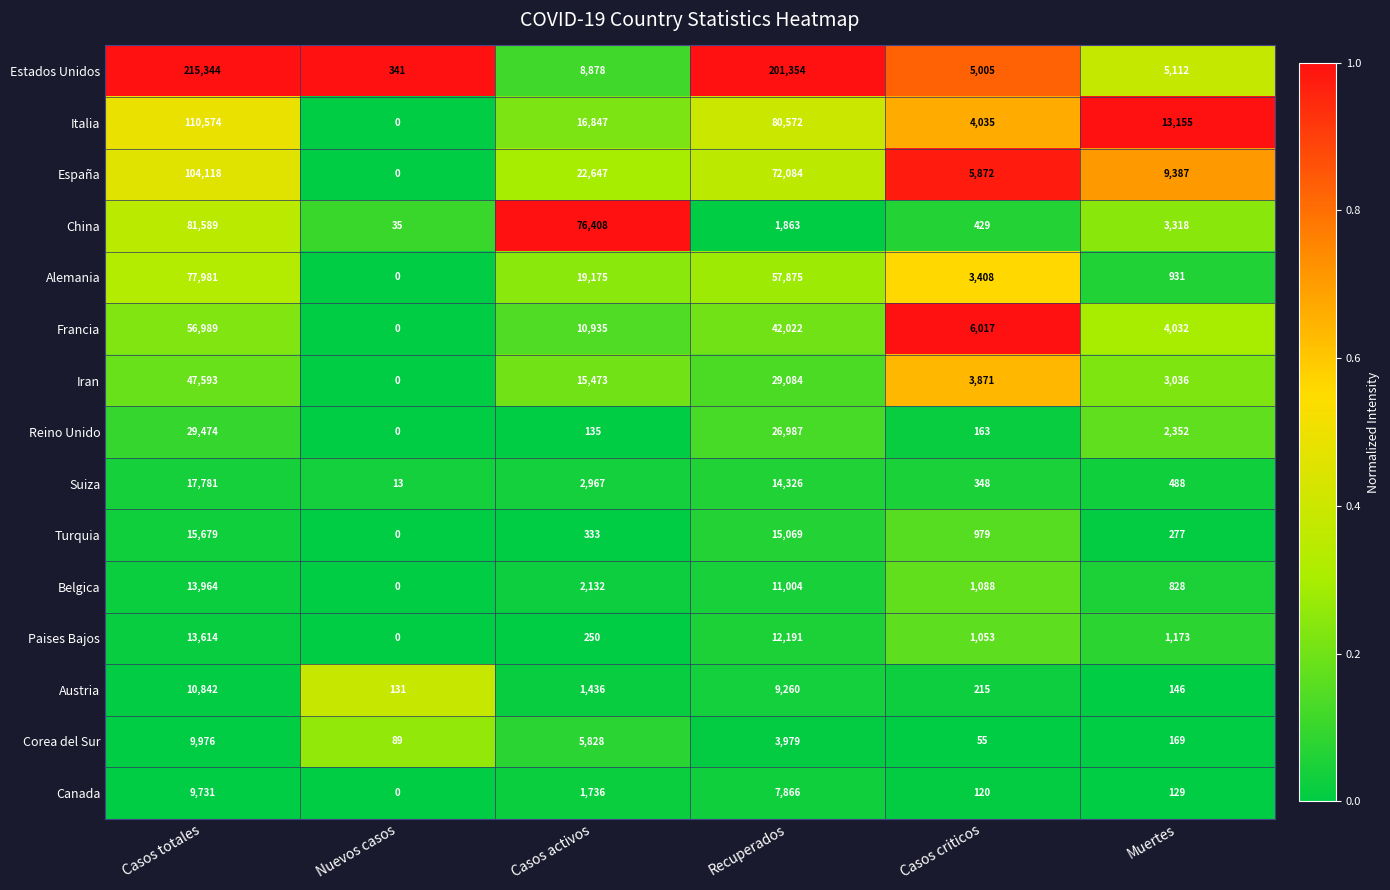

The Turquia series shows 3179 at Recuperados. True or false?

False